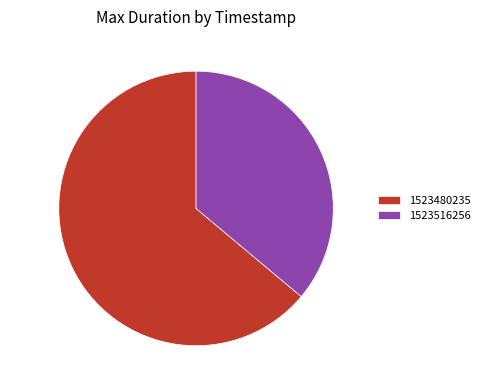

The 1523480235 slice represents 64% of the pie. True or false?

True